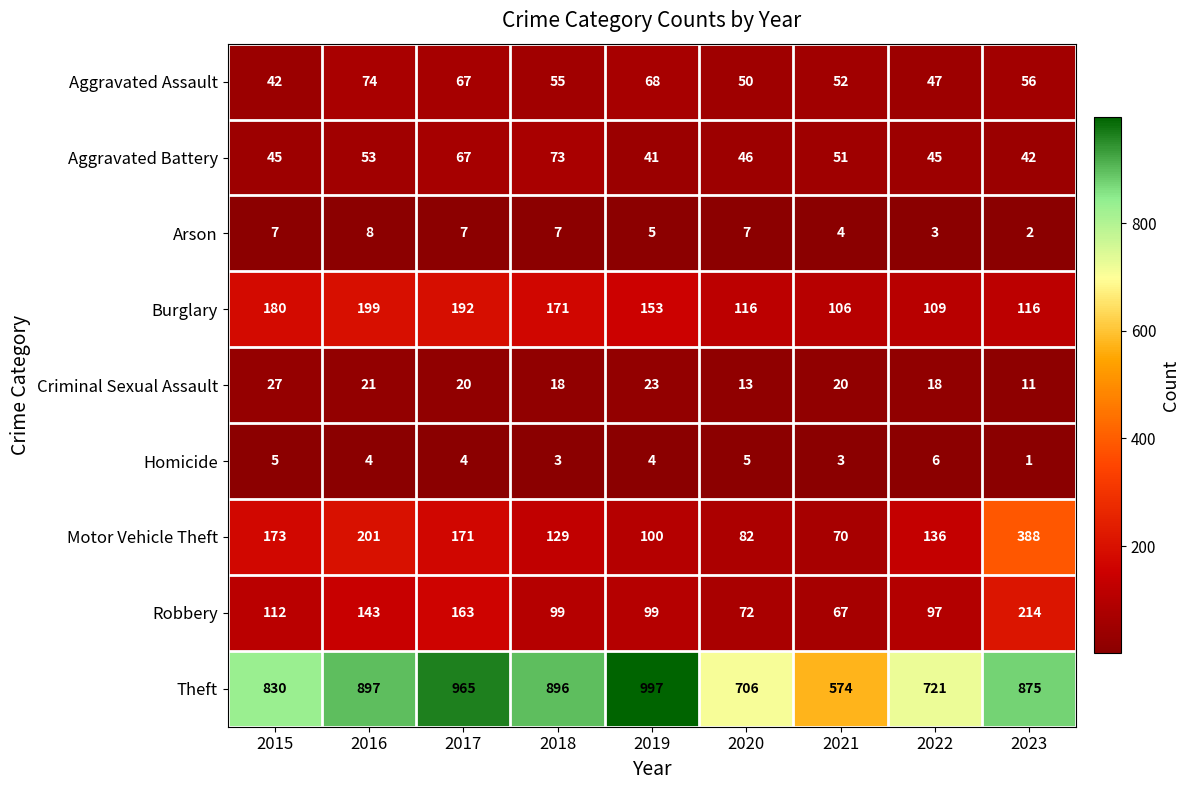

Which series has the largest range (max minus min)?

Theft